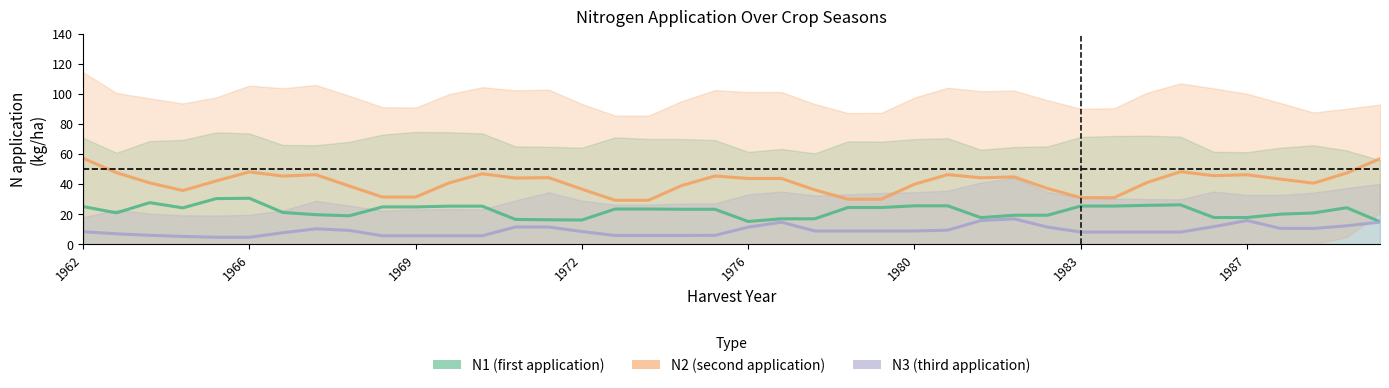

Does the chart display data point markers on the line(s)?

No